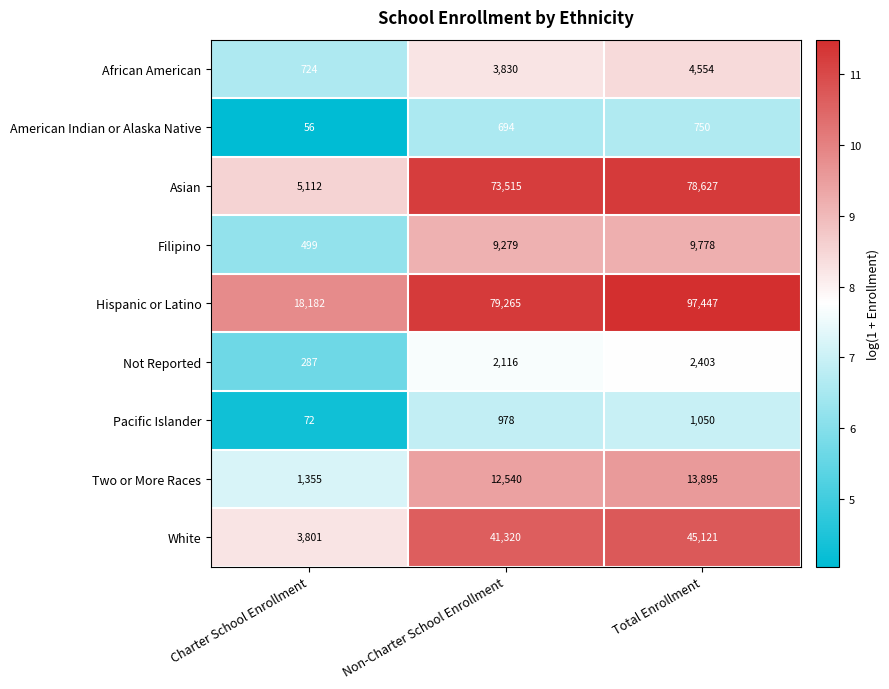

Rank the series at Non-Charter School Enrollment from lowest to highest value.

American Indian or Alaska Native, Pacific Islander, Not Reported, African American, Filipino, Two or More Races, White, Asian, Hispanic or Latino